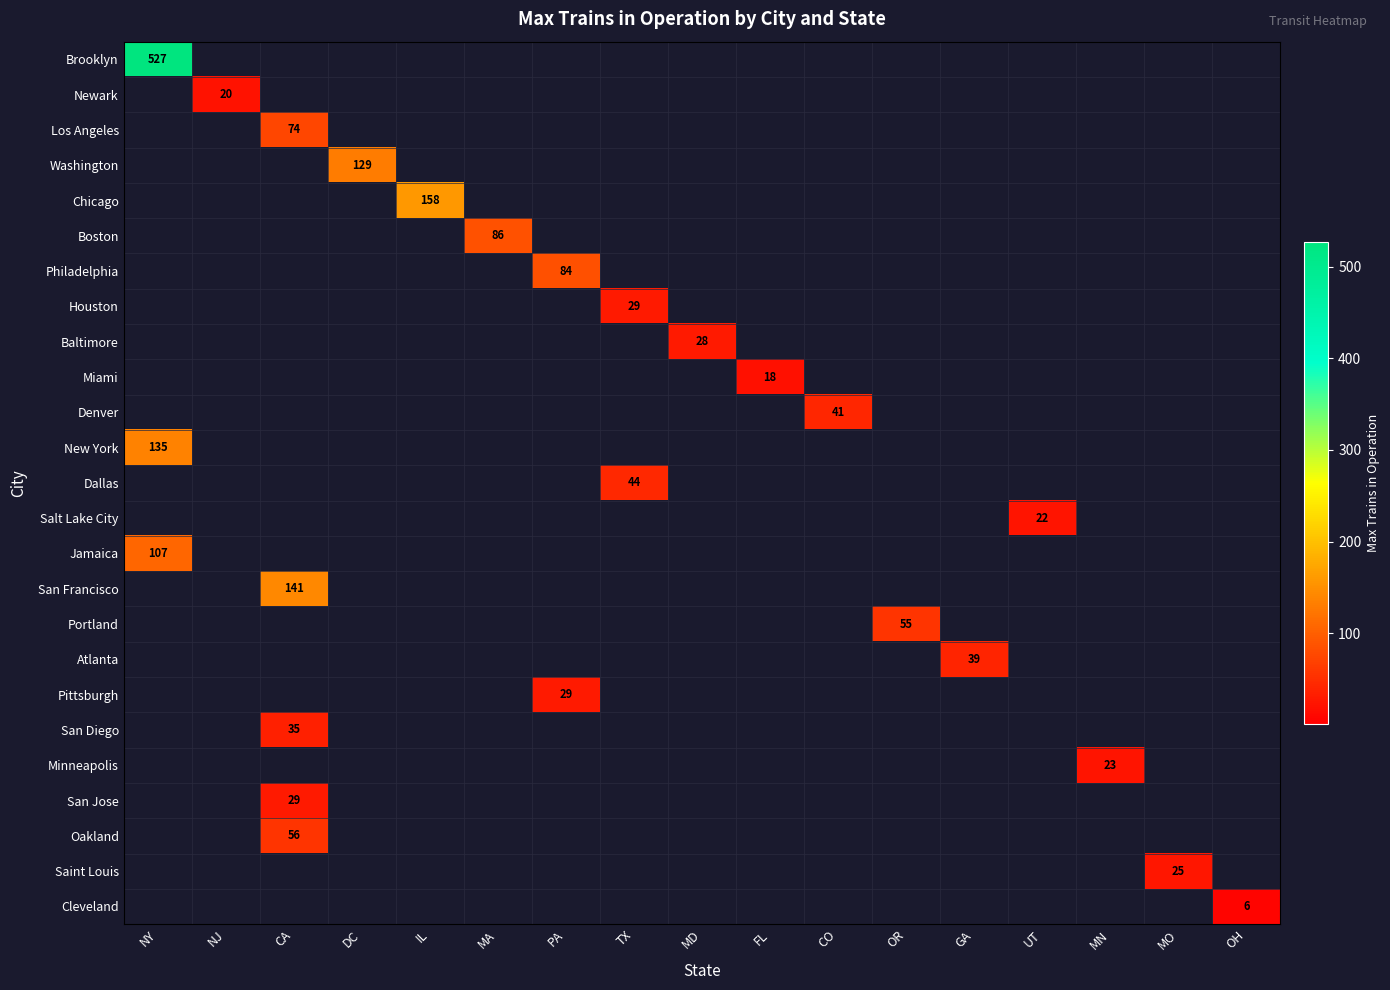

What is the sum of the Oakland values at CA and CO?

56